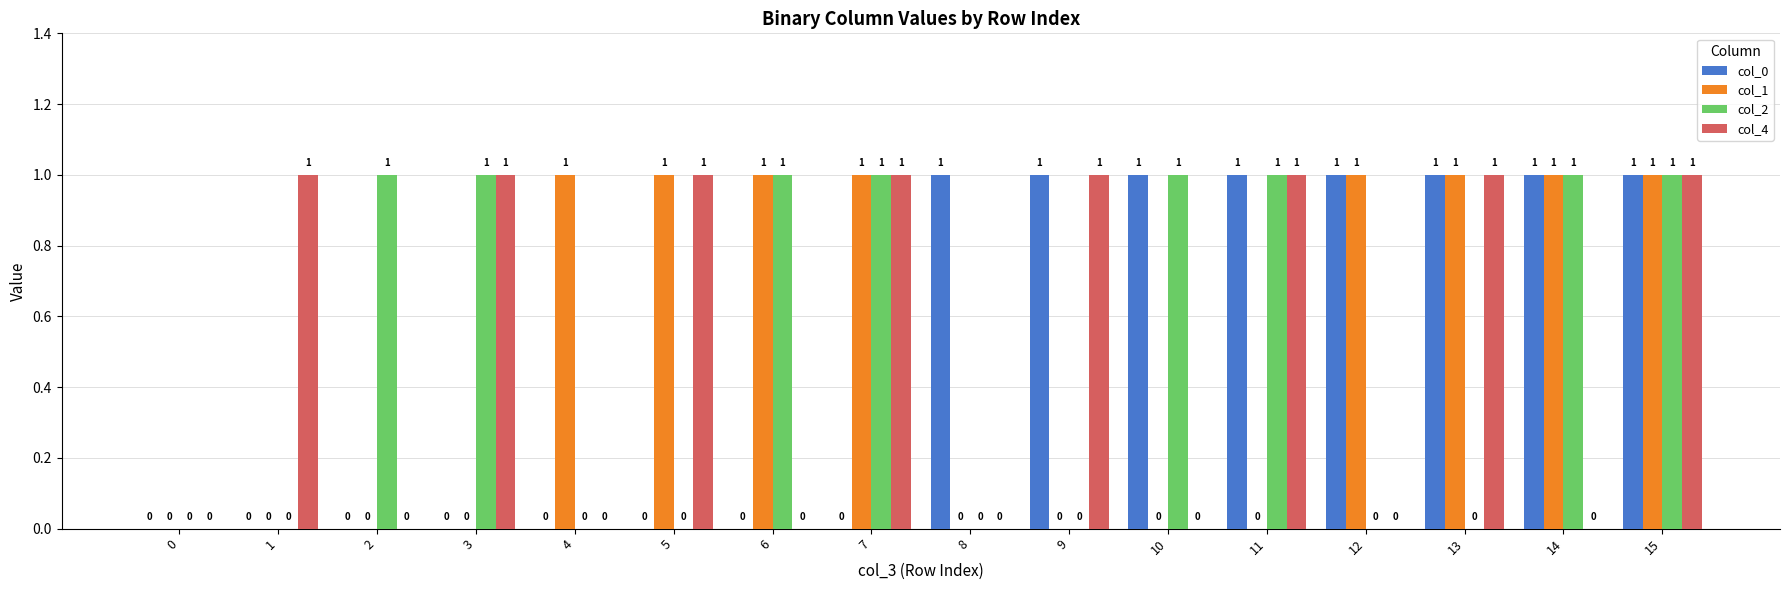

What is the total value across all series at 11?

3